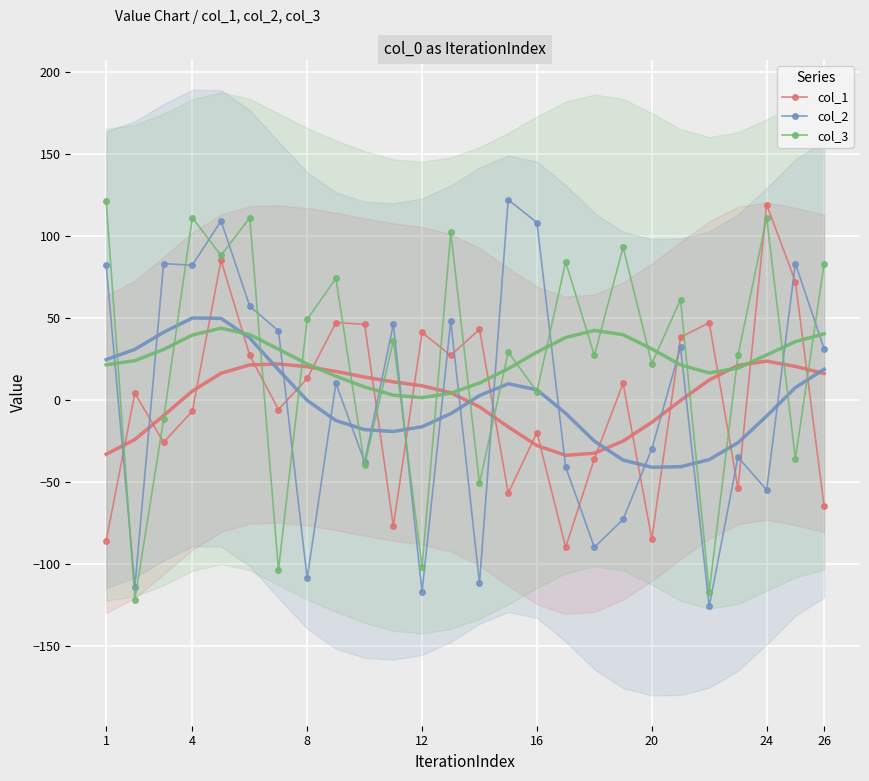

True or false: col_2 has more than 0 interior local peaks.

True